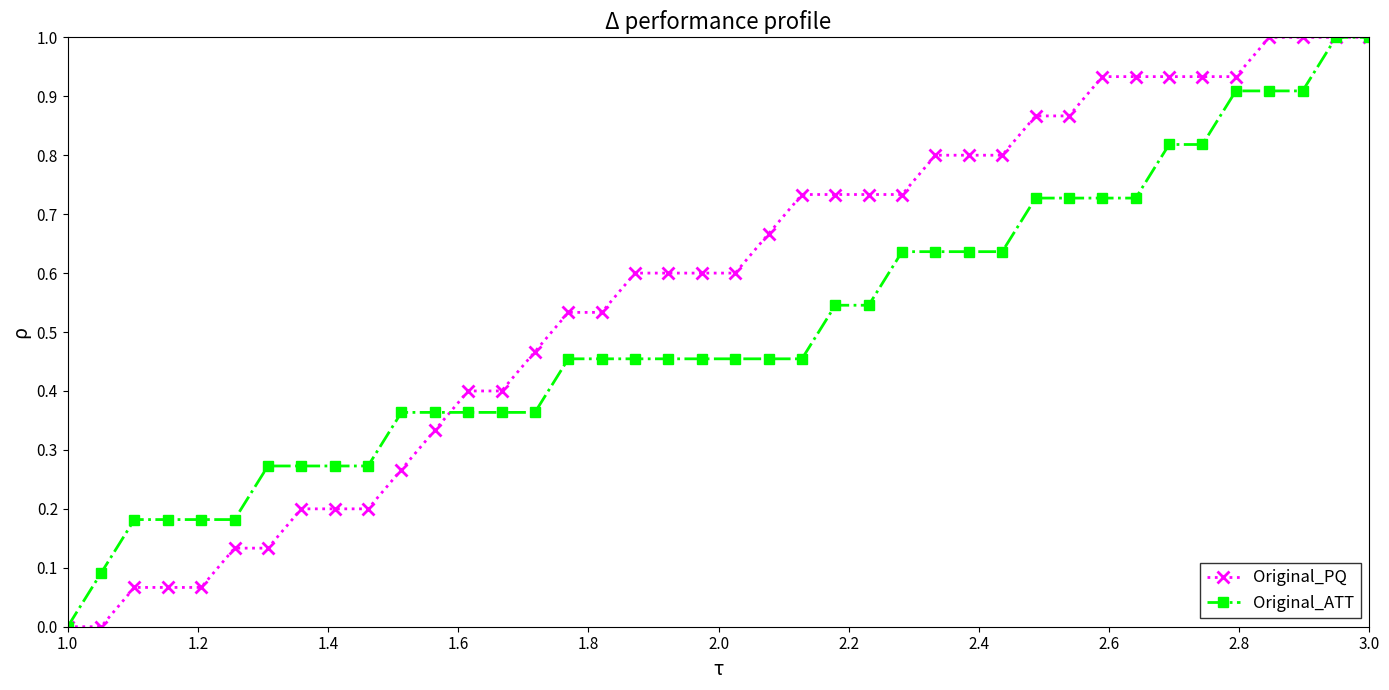

Which series has the largest total across all categories?

Original_PQ